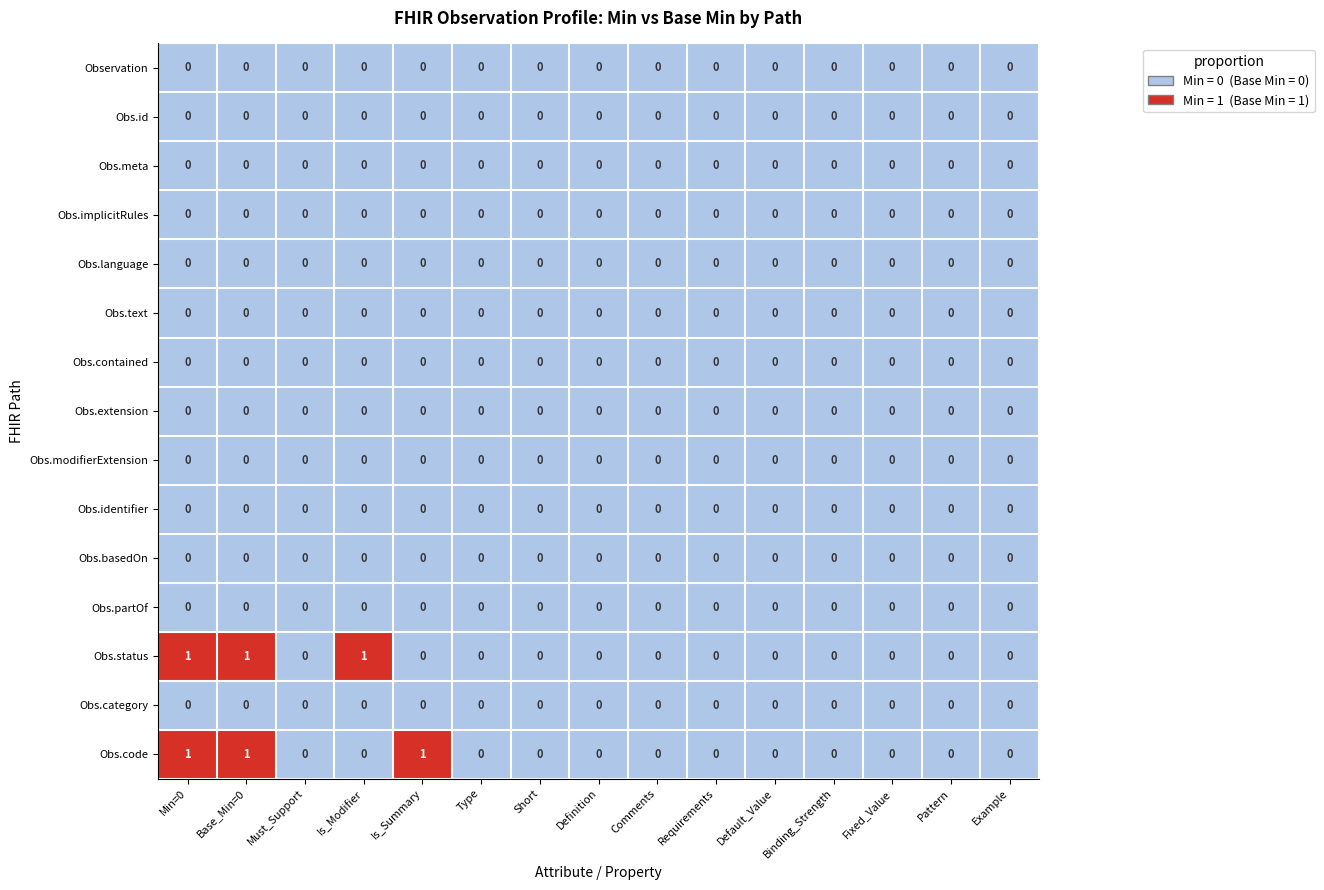

Between Is_Modifier and Fixed_Value, which series saw the biggest shift?

Obs.status